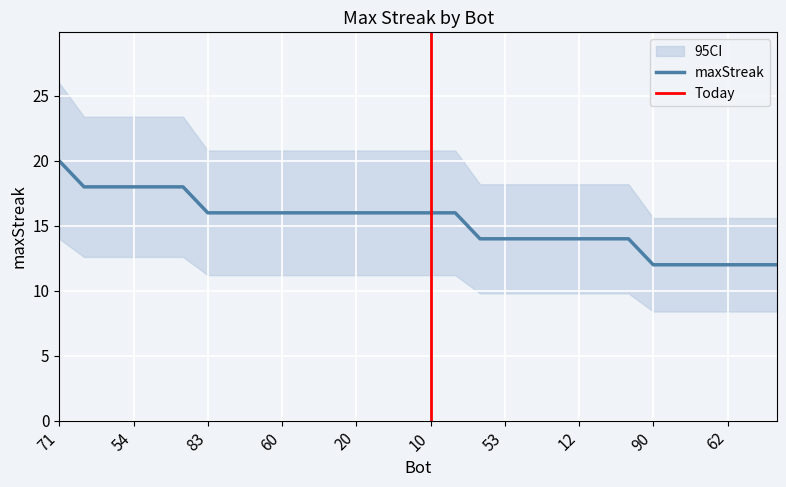

True or false: the data shows 16 at 29.

True